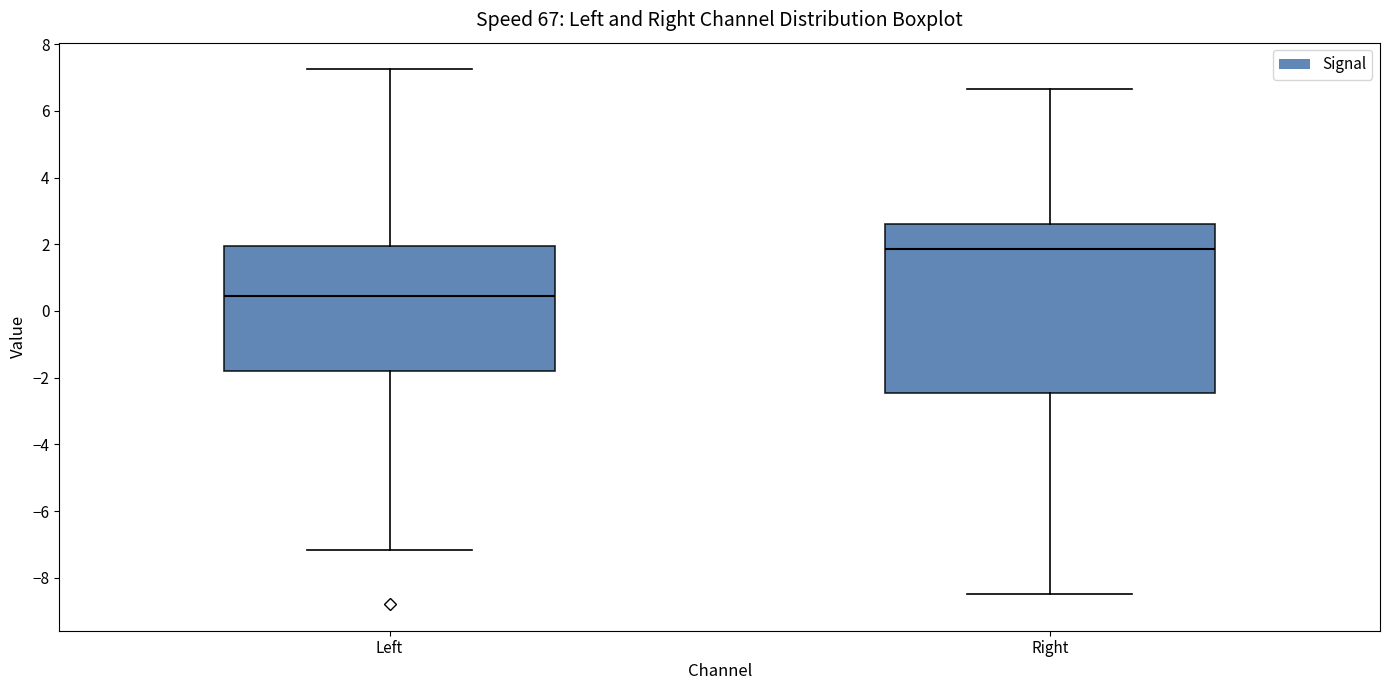

Reading left to right, transcribe this box plot: for each box, give where its median line is, the range the box spans, and where its two whiskers end, as read against the y-axis. The values are not printed on the chart, so give them approximately, as read against the axis.

Left: median 0.4, box -1.8 to 2.0, whiskers -7.2 to 7.2
Right: median 1.8, box -2.4 to 2.6, whiskers -8.4 to 6.6